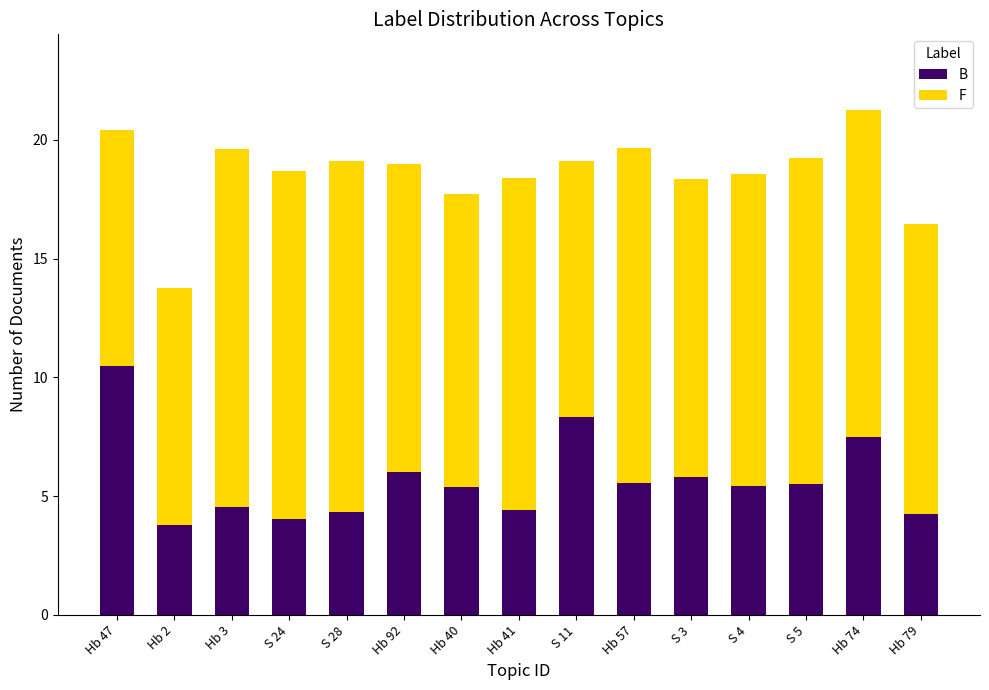

True or false: B has a value of 2.6 at Hb 3.

False